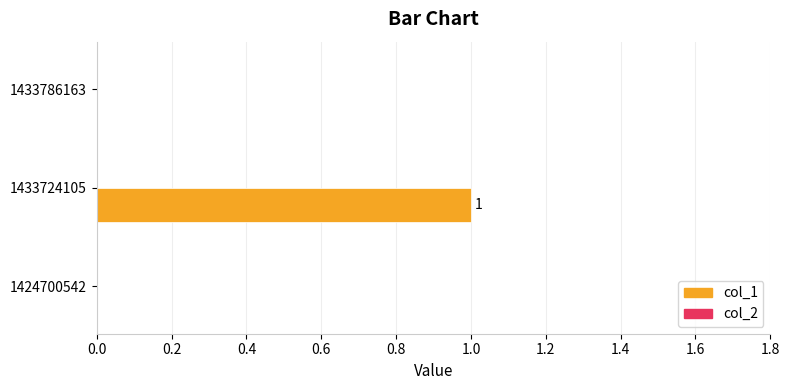

How many distinct data groups are displayed?

1